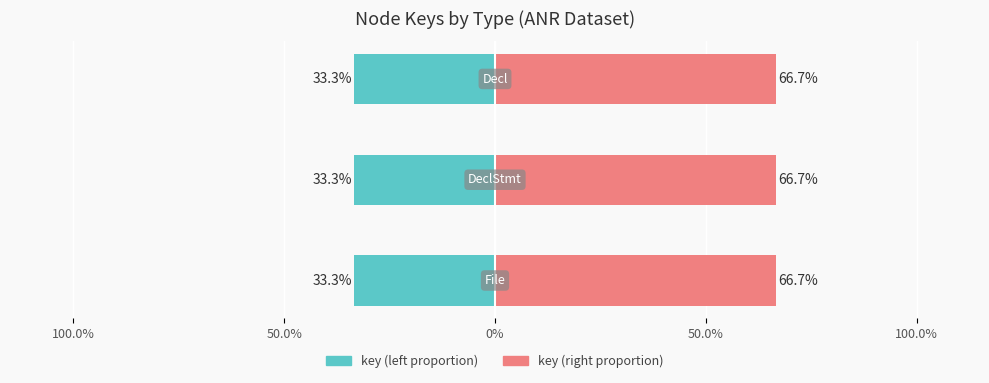

What is the maximum value for key (left)?

-33.3